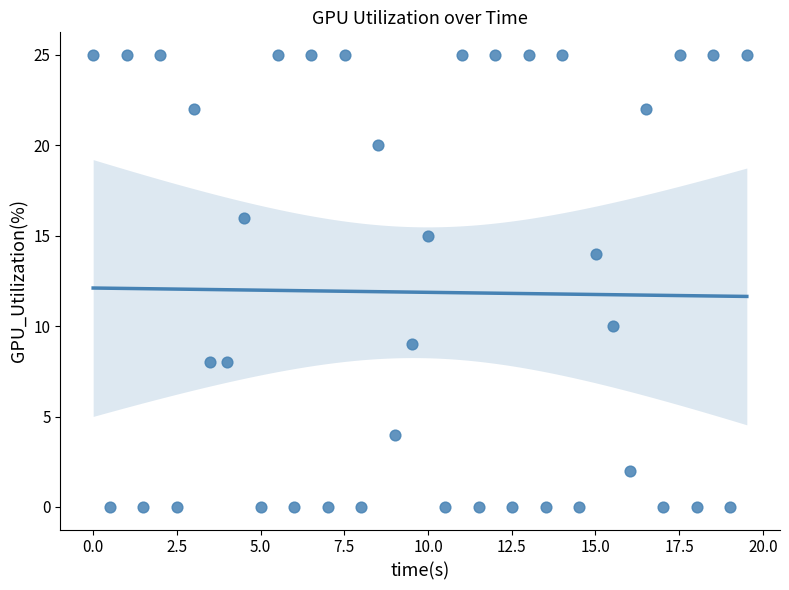

How many points are shown in the scatter plot?

40